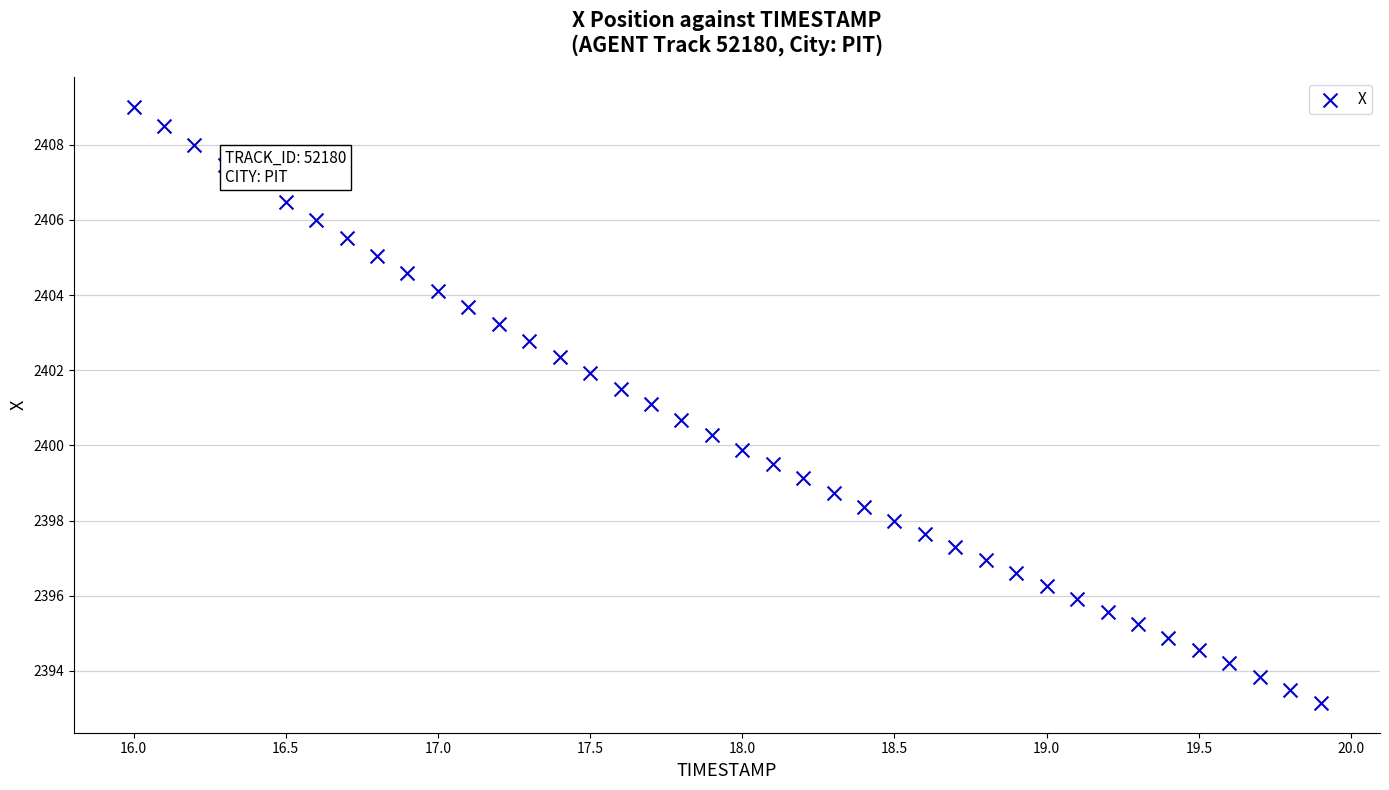

What is the range of X values (max minus min)?

3.9